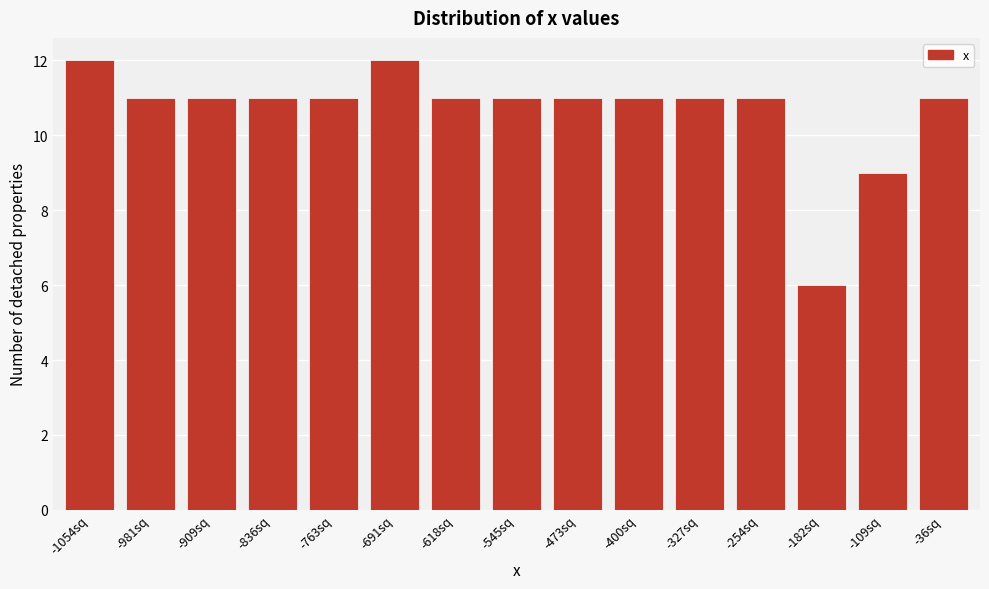

Reading left to right, list all the values displayed in this chart.

12	11	11	11	11	12	11	11	11	11	11	11	6	9	11